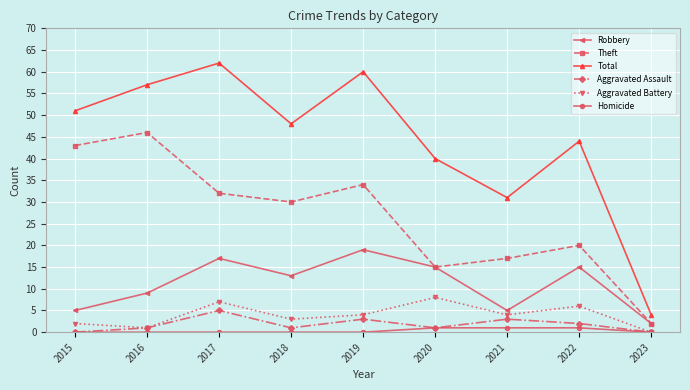

At how many categories does at least one series exceed 34?

7